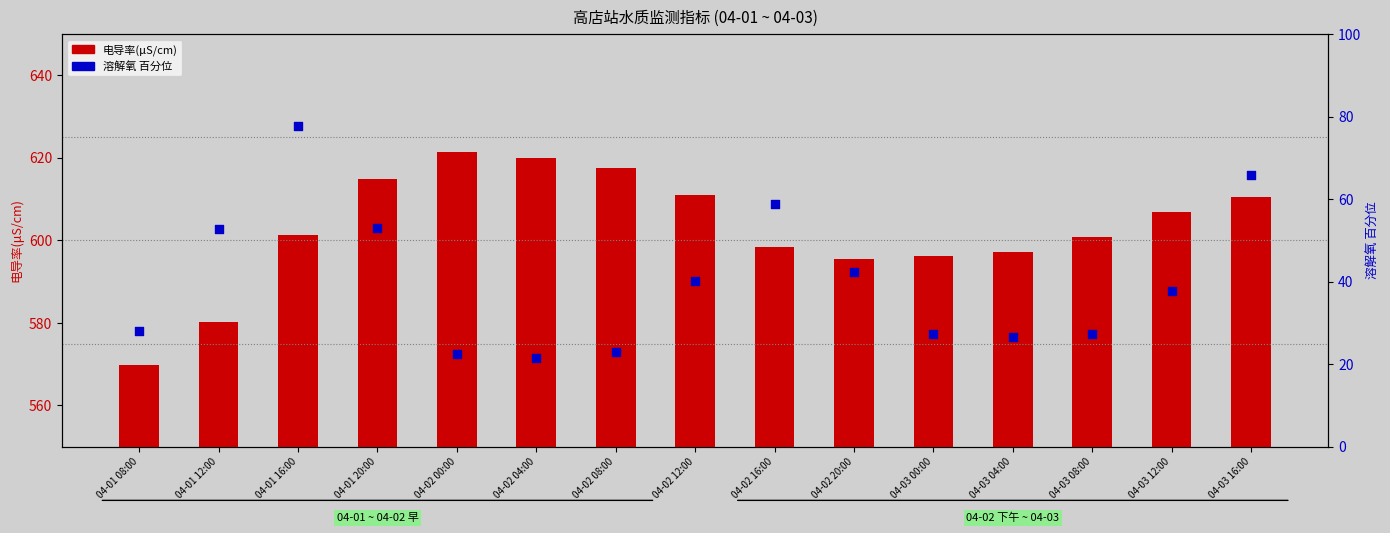

Which series has the largest Y range (max minus min)?

溶解氧(mg/L) 百分位